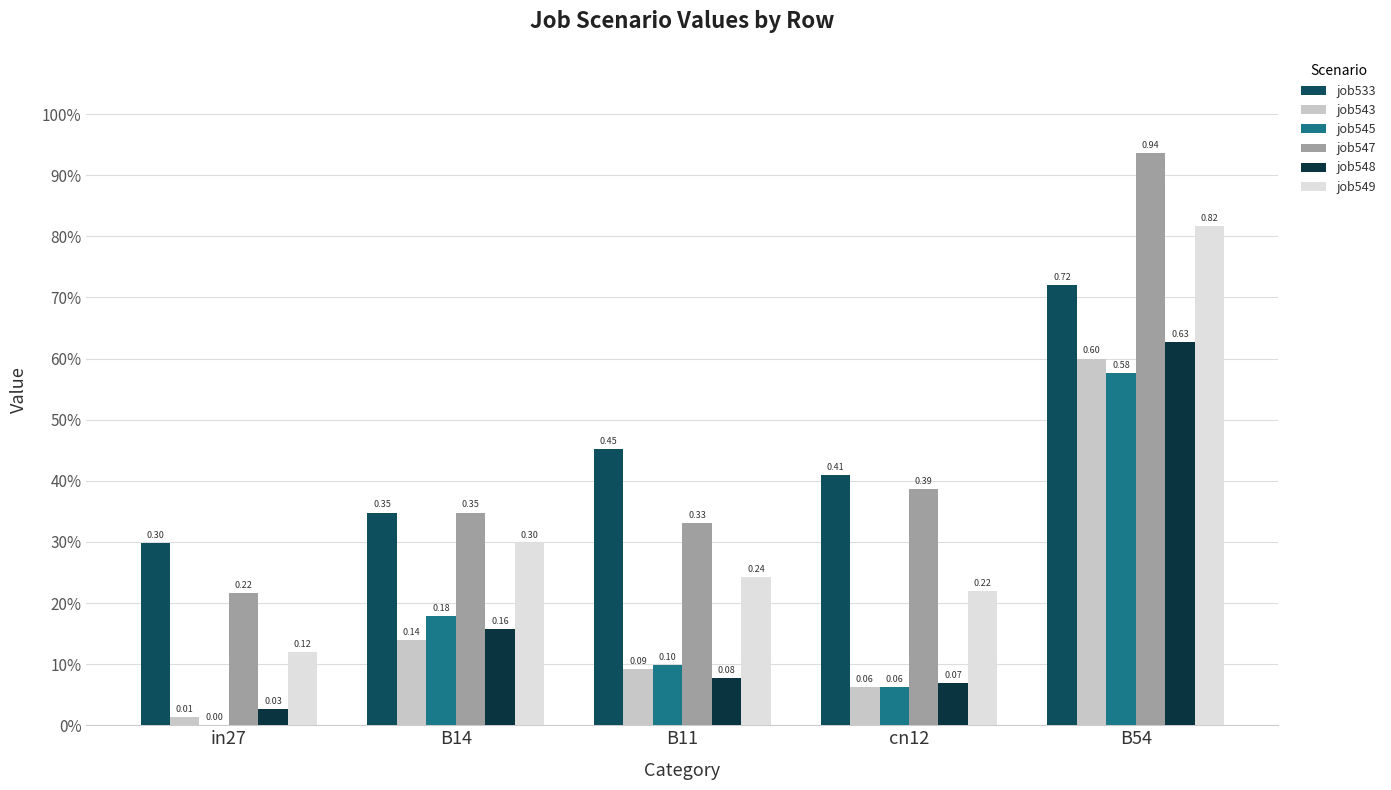

What are all the series names shown in the legend?

job533, job543, job545, job547, job548, job549